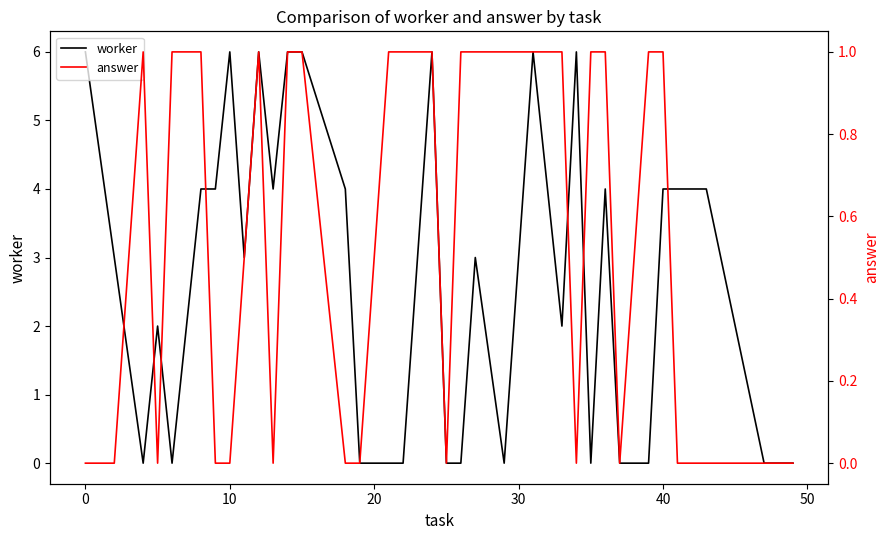

Count the number of categories in the chart.

35